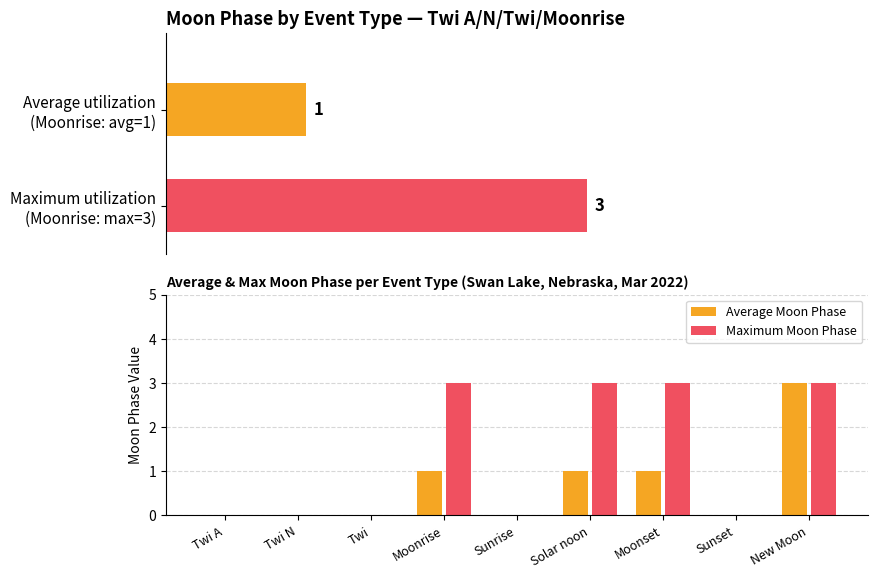

What are all the series names shown in the legend?

Average Moon Phase, Maximum Moon Phase